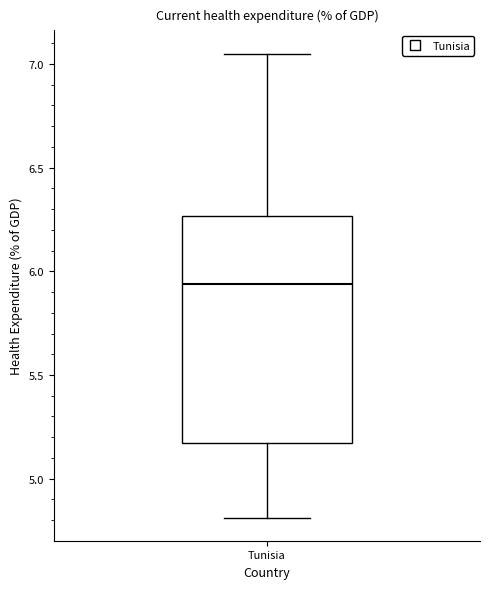

Transcribe this box plot: give where the median line is, the range the box spans, and where the two whiskers end, as read against the y-axis. The values are not printed on the chart, so give them approximately, as read against the axis.

median 5.95, box 5.15 to 6.25, whiskers 4.80 to 7.05